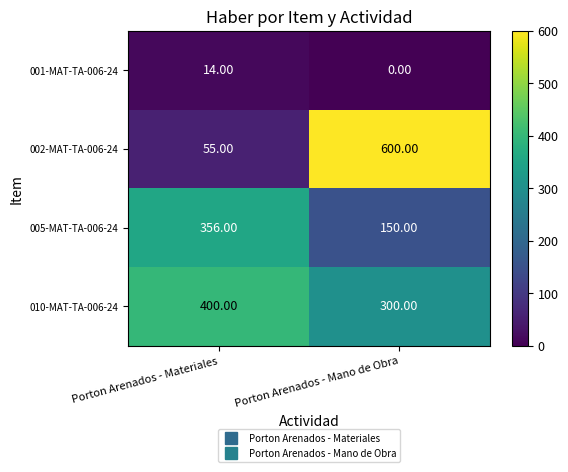

Between Porton Arenados - Materiales and Porton Arenados - Mano de Obra, which series saw the biggest shift?

002-MAT-TA-006-24